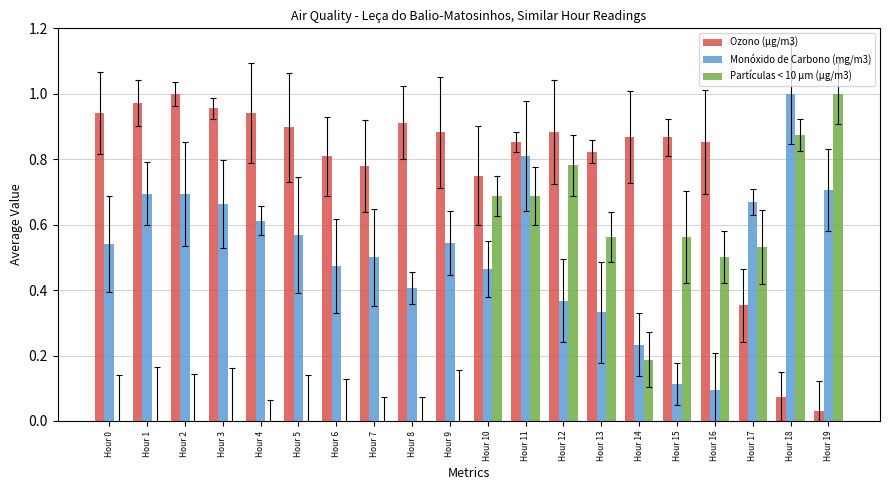

Between Hour 19 and Hour 4, which is larger?

Hour 4